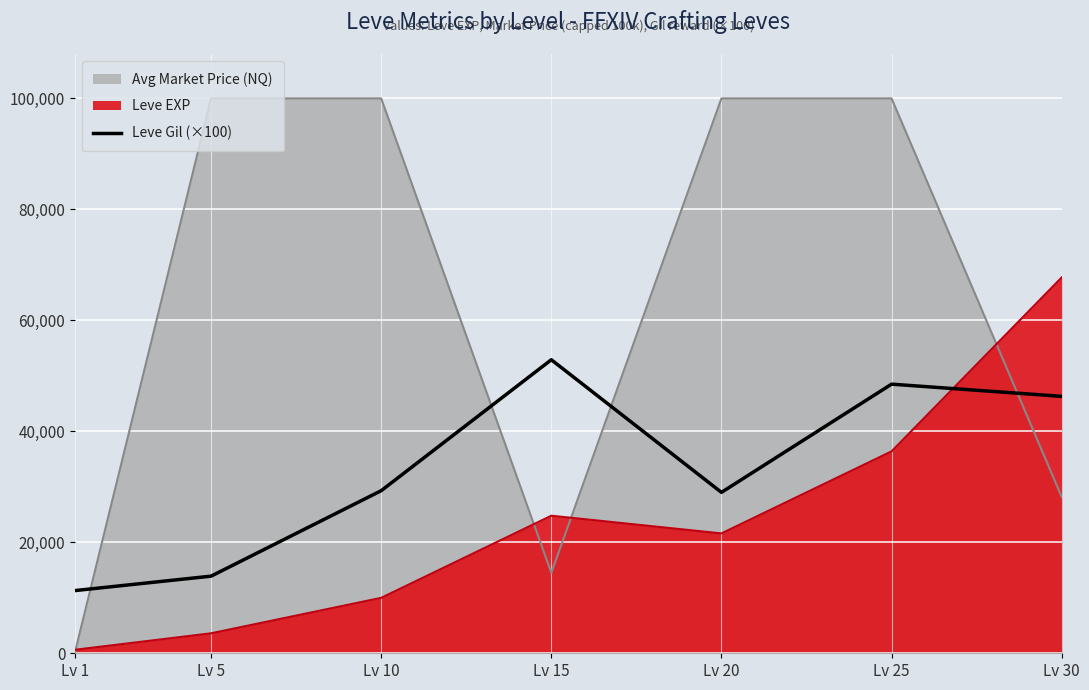

At which label does the data first exceed 29300?

Lv 15